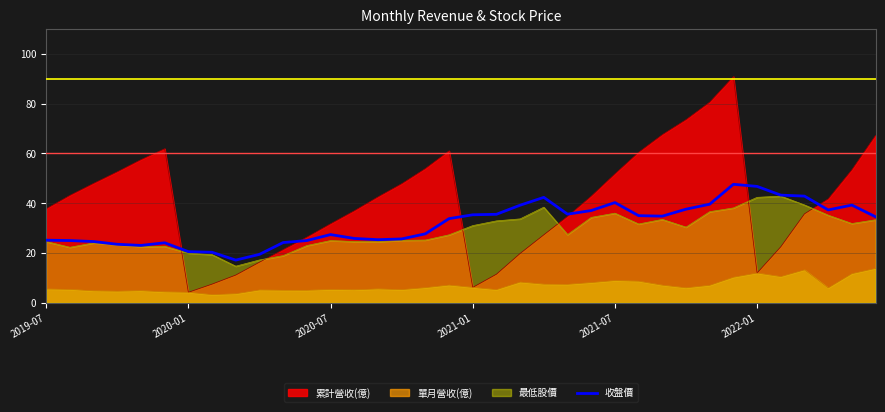

How many lines are shown in the chart?

4